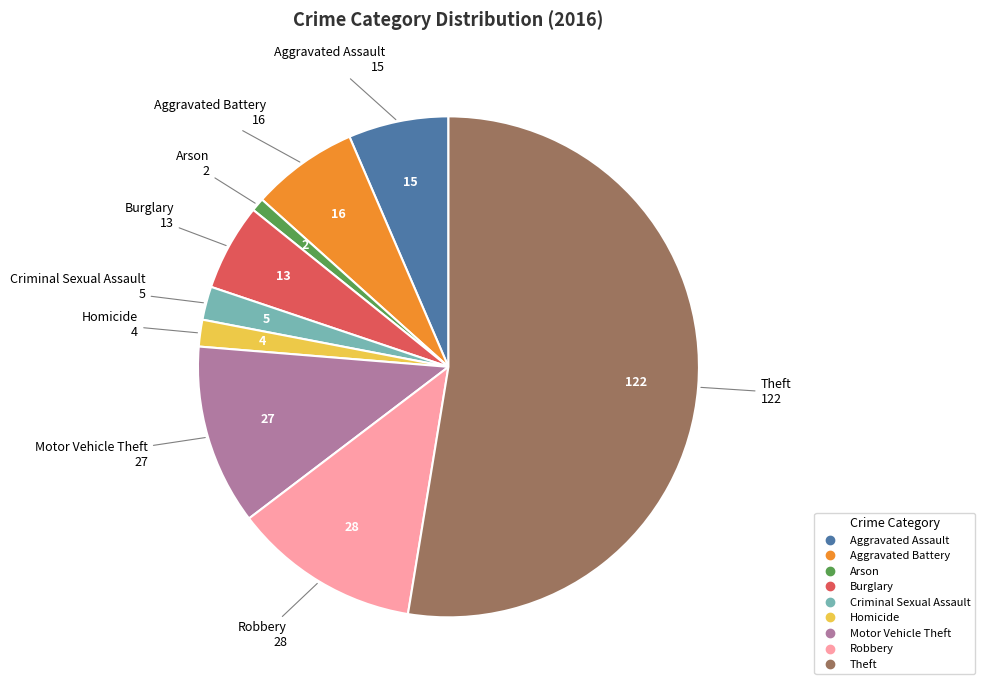

Is it true that Arson is 11% of the pie?

False